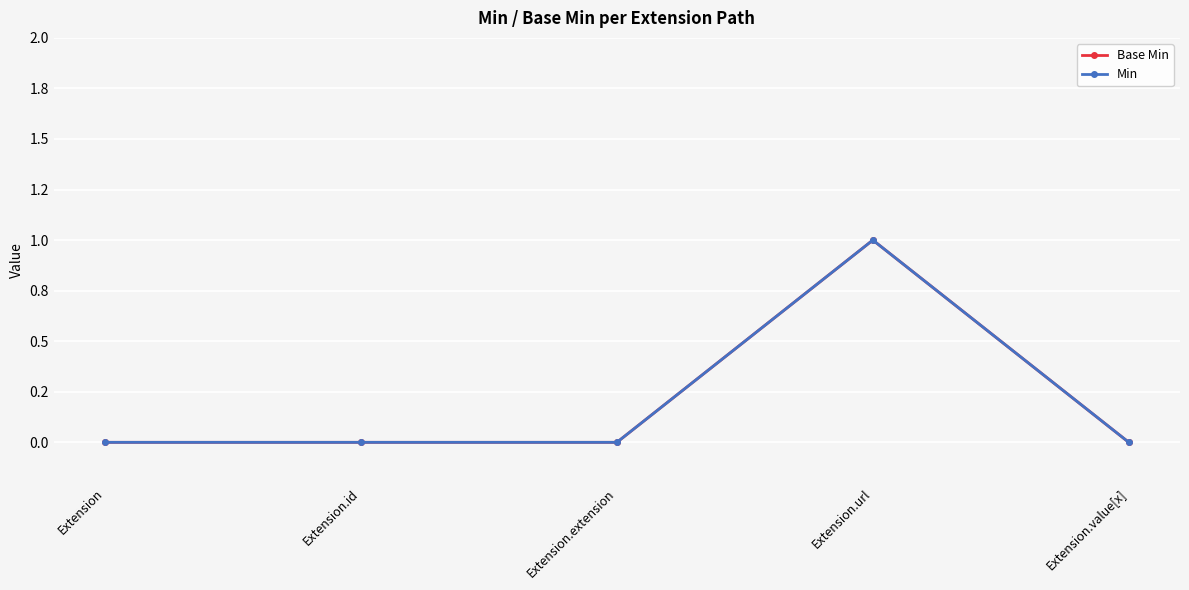

Is the value of Base Min at Extension.id greater than the value of Min at Extension?

No